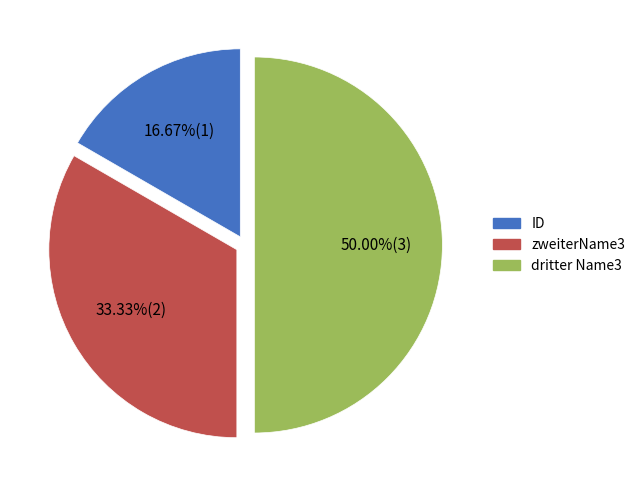

Is it true that zweiterName3 is 27% of the pie?

False